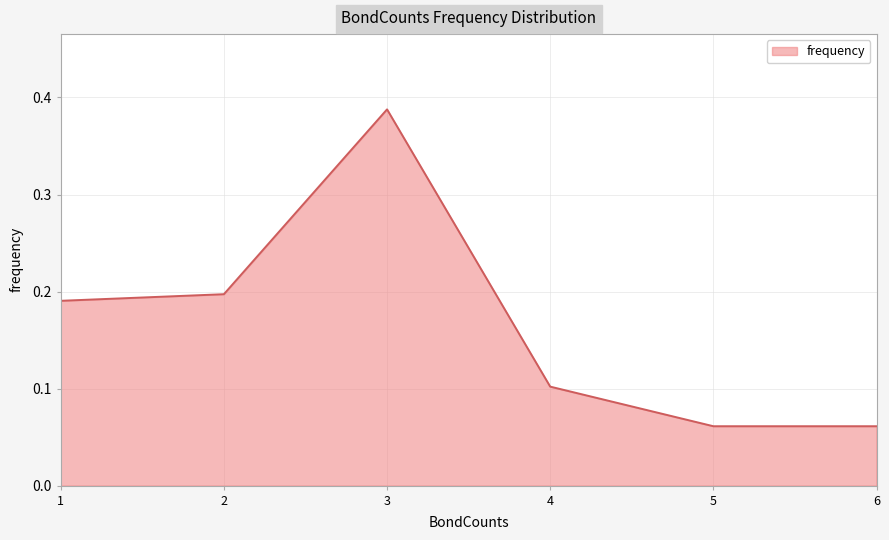

What is the difference between the values at 6 and 3?

0.3